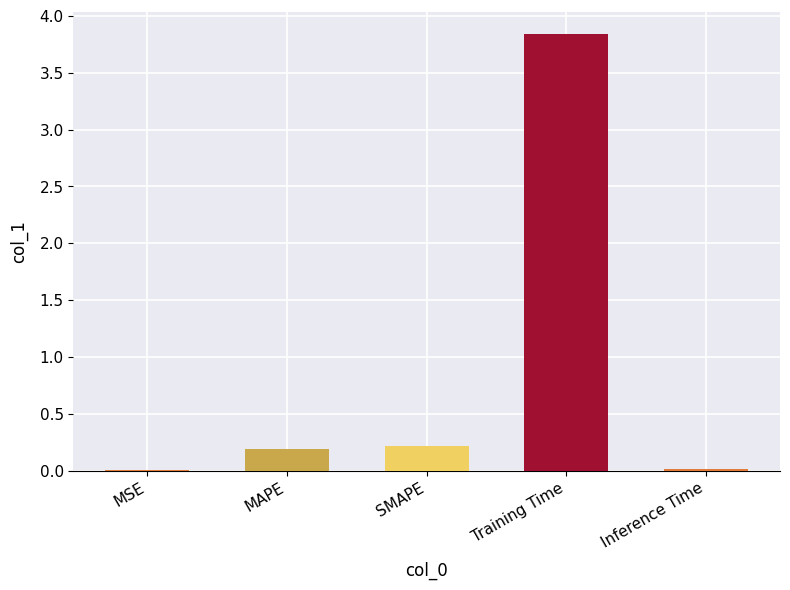

What is the change in value from MAPE to Training Time?

+3.6